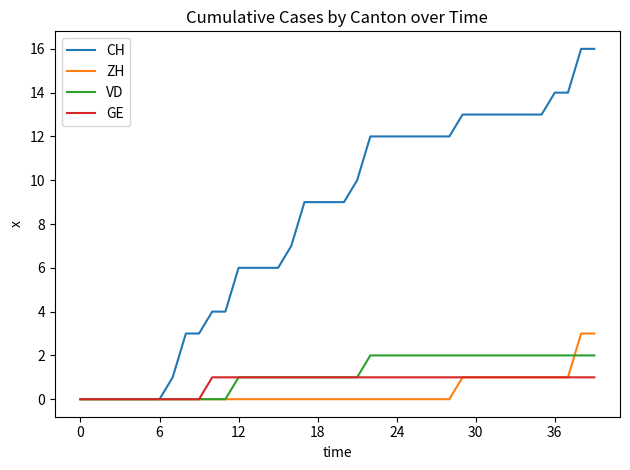

Which series has the largest total across all categories?

CH